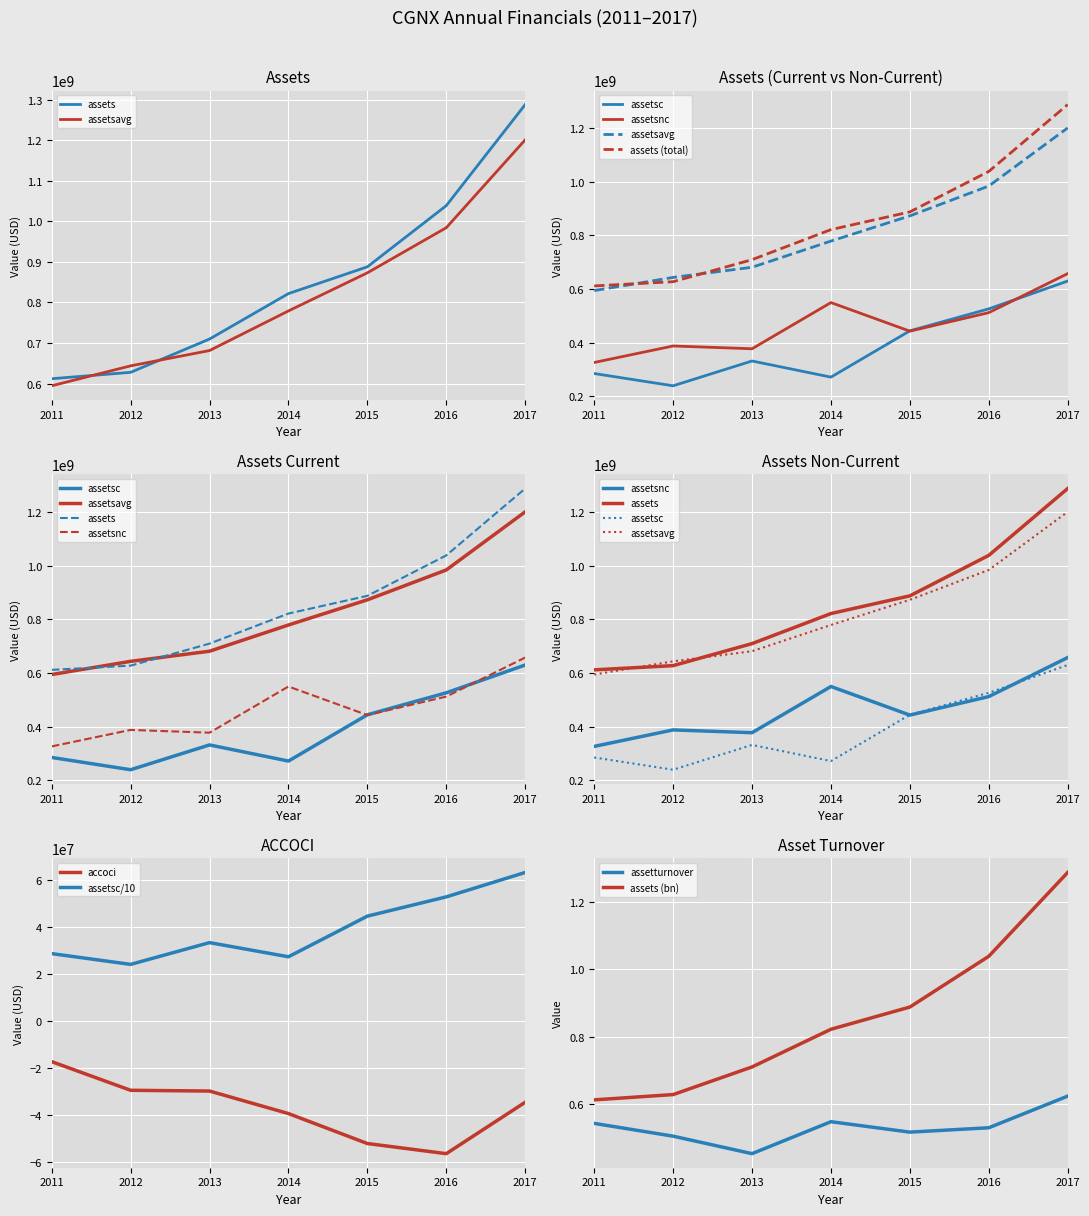

Reading left to right, extract all data points from this chart.

accoci: -17353000.0	-29515000.0	-29833000.0	-39399000.0	-52124000.0	-56428000.0	-34599000.0
assets: 611881000.0	627605000.0	709699000.0	821734000.0	887756000.0	1038604000.0	1287753000.0
assetsavg: 594423750.0	643611750.0	681338250.0	779027250.0	872926750.0	984192000.0	1200878000.0
assetsc: 285346000.0	239597000.0	332051000.0	271911000.0	444494000.0	526344000.0	629991000.0
assetsnc: 326535000.0	388008000.0	377648000.0	549823000.0	443262000.0	512260000.0	657762000.0
assetturnover: 0.5	0.5	0.5	0.5	0.5	0.5	0.6